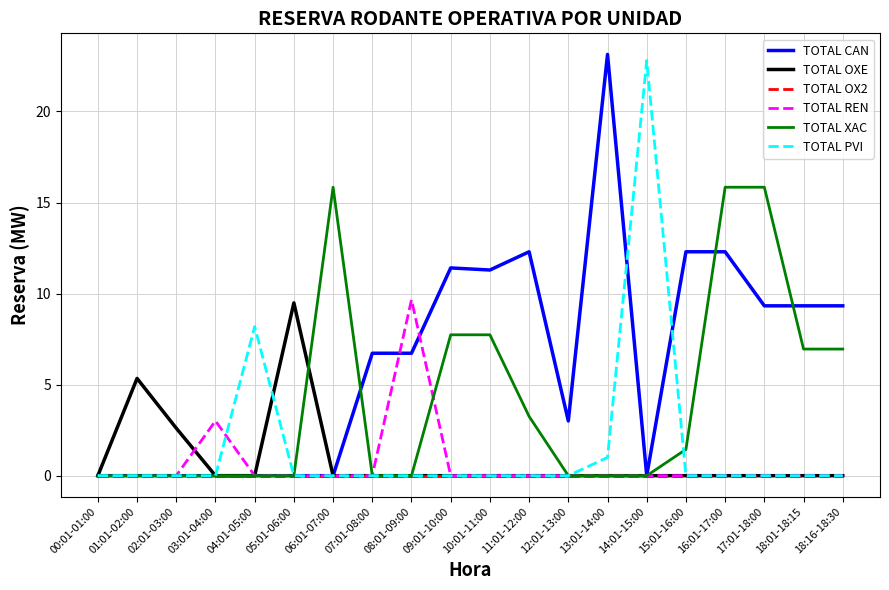

Is it true that TOTAL PVI equals 1.0 at 13:01-14:00?

True